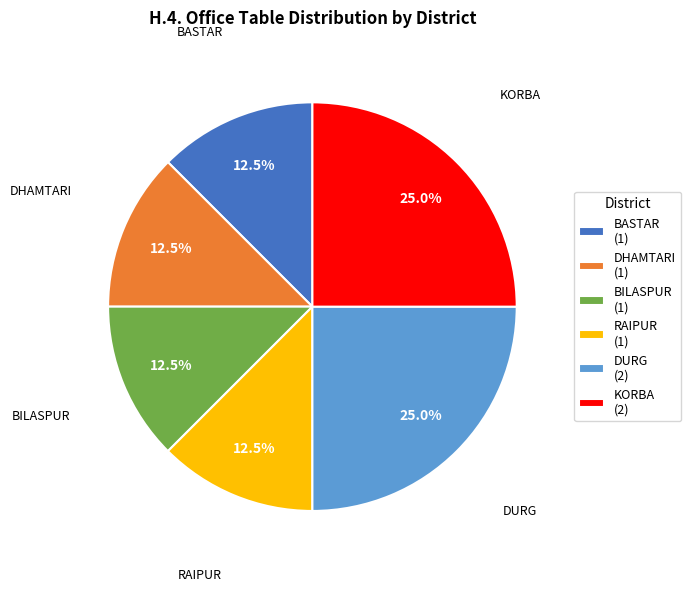

True or false: KORBA accounts for 20% of the total.

False